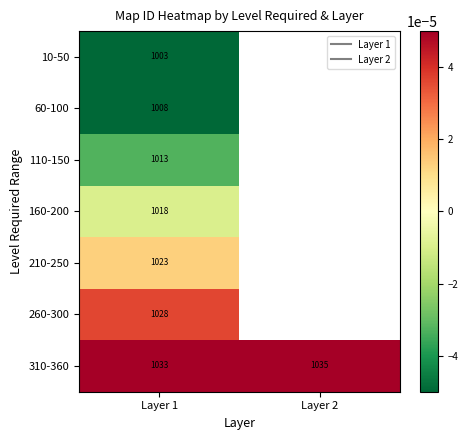

Between Layer 1 and Layer 2, which is larger?

Layer 2